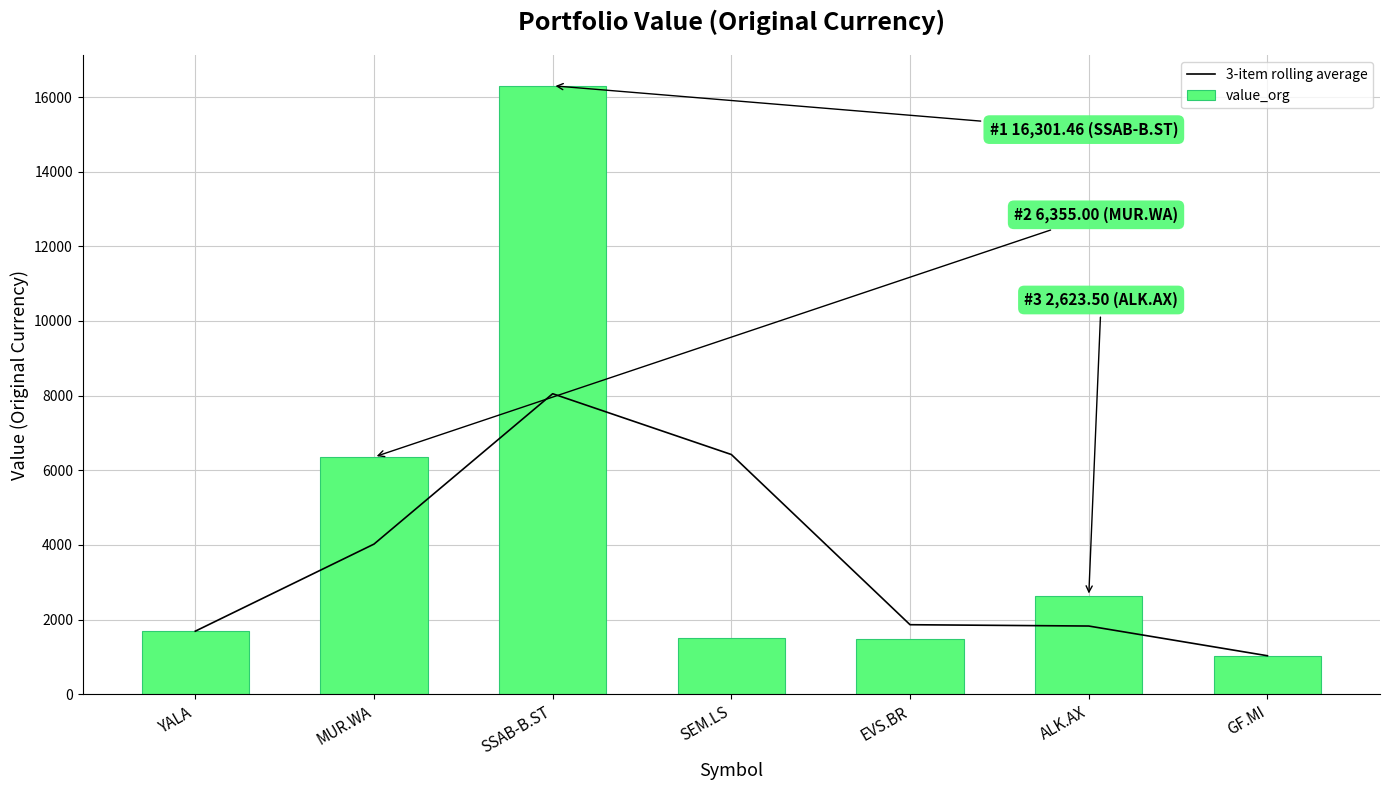

What is the highest value of the 3-item rolling average series?

8051.1